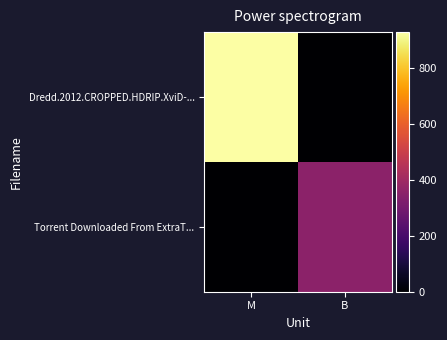

Which series changed the most between M and B?

Dredd.2012.CROPPED.HDRIP.XviD-...